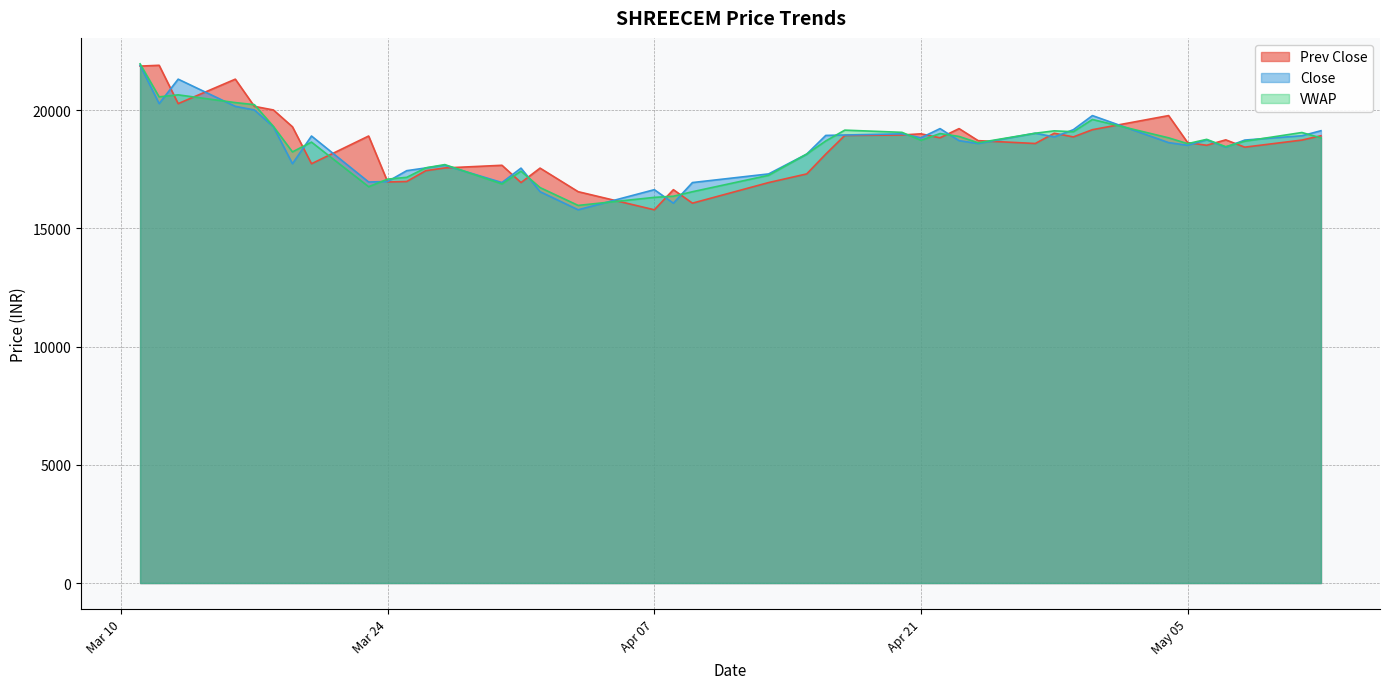

How many values in the VWAP series exceed 18694?

20